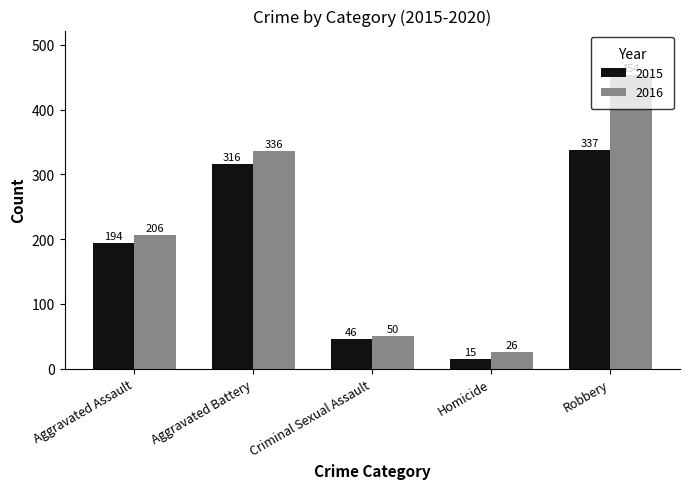

What is the difference between the second highest and minimum values in the 2015 series?

301